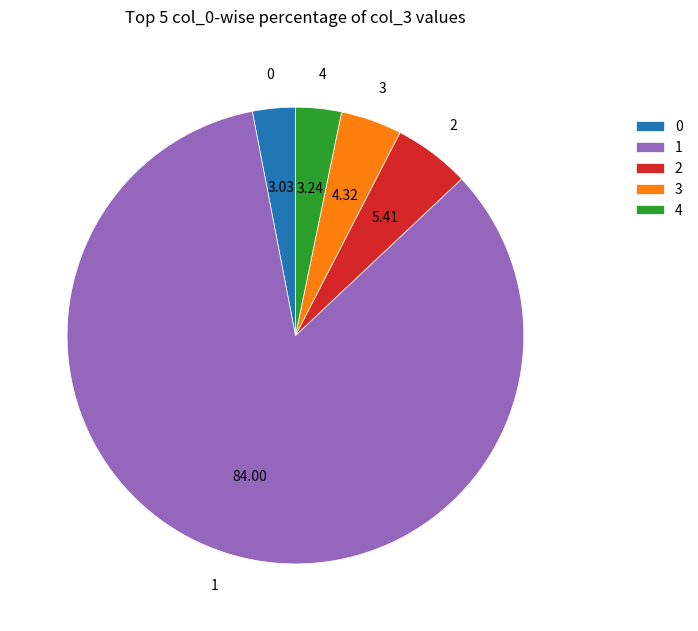

What is the ratio of the value at 3 to the value at 4?

1.3